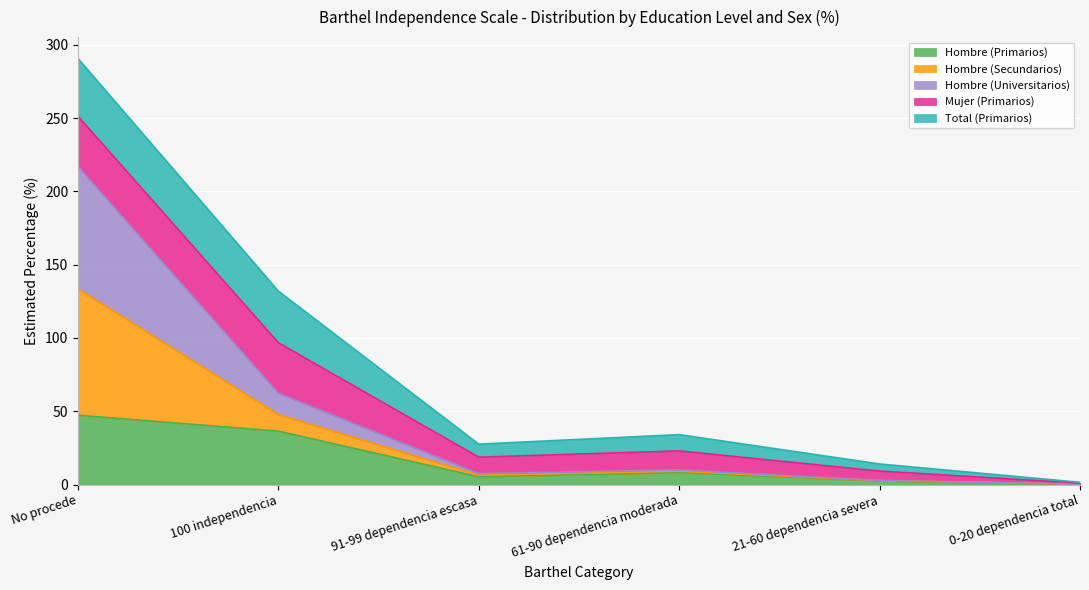

Is it true that Hombre (Secundarios) equals 369.1 at No procede?

False